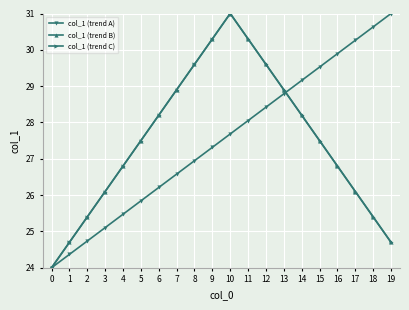

What is the difference between the second highest and minimum values in the col_1 (trend C) series?

6.3